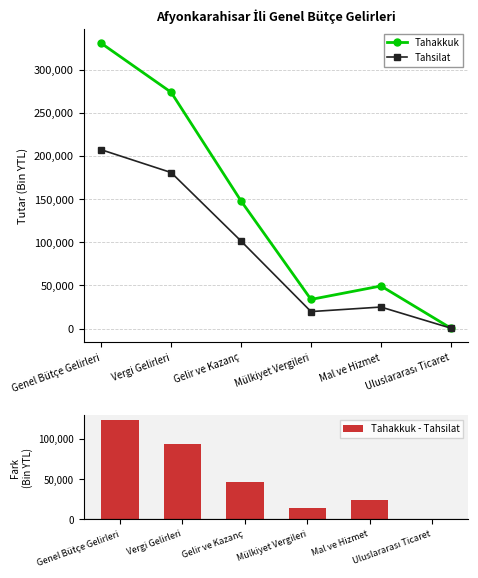

Reading left to right, what are all the values shown in this chart?

Tahakkuk: 330709	273857	147834	33736	49345	454
Tahsilat: 207265	180821	101401	19649	24916	454
Tahakkuk - Tahsilat: 123444	93036	46433	14087	24429	0